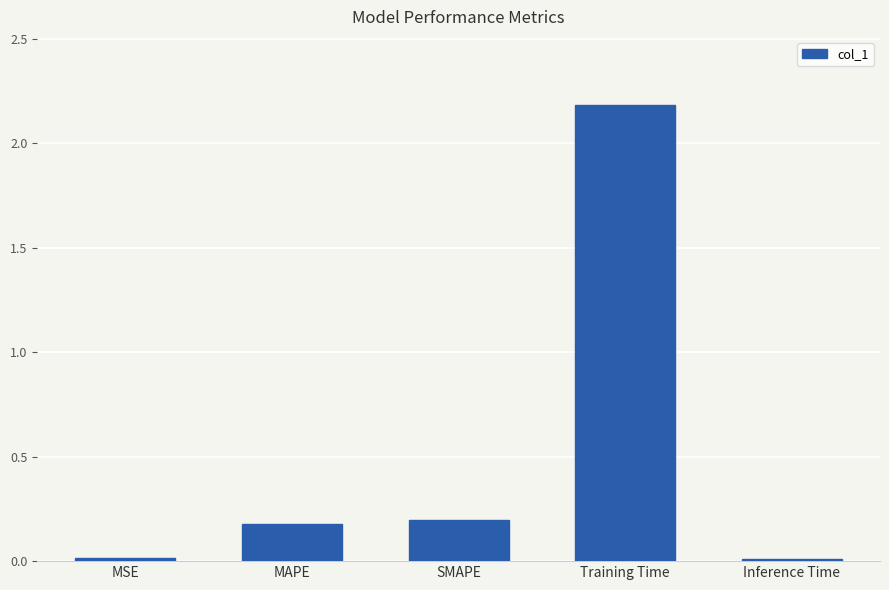

Which category has the highest value across all series?

Training Time